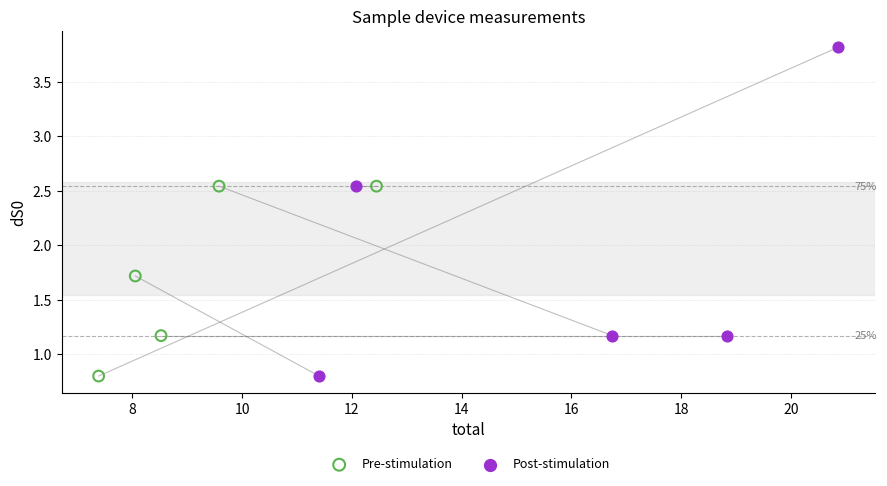

Which series reaches the maximum Y coordinate?

Post-stimulation